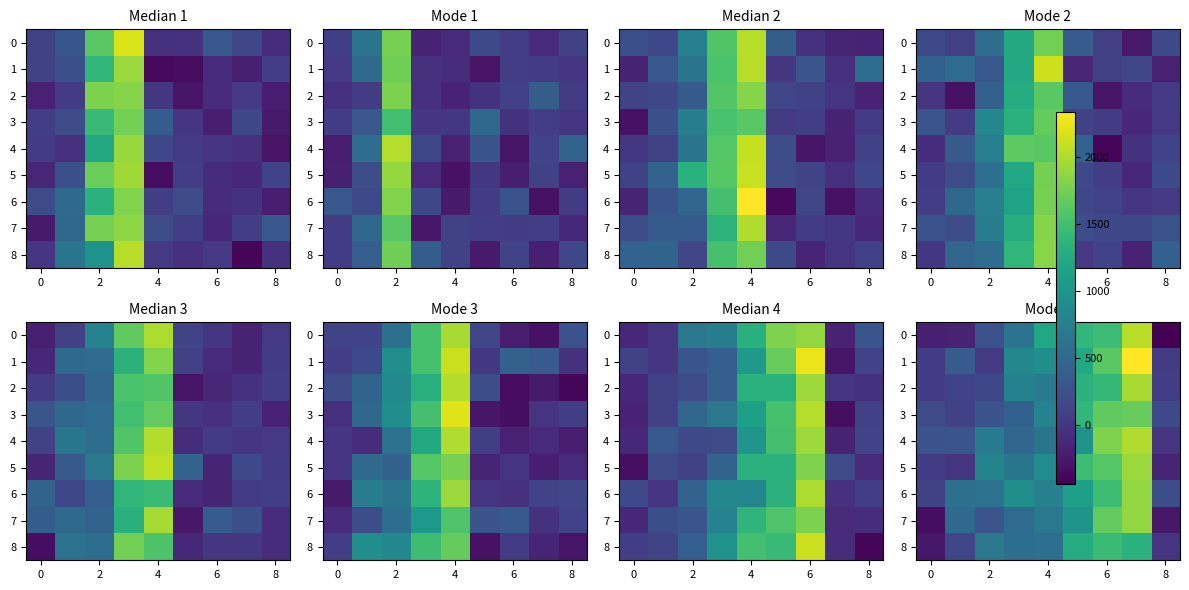

At which category is the sum across all series the highest?

7